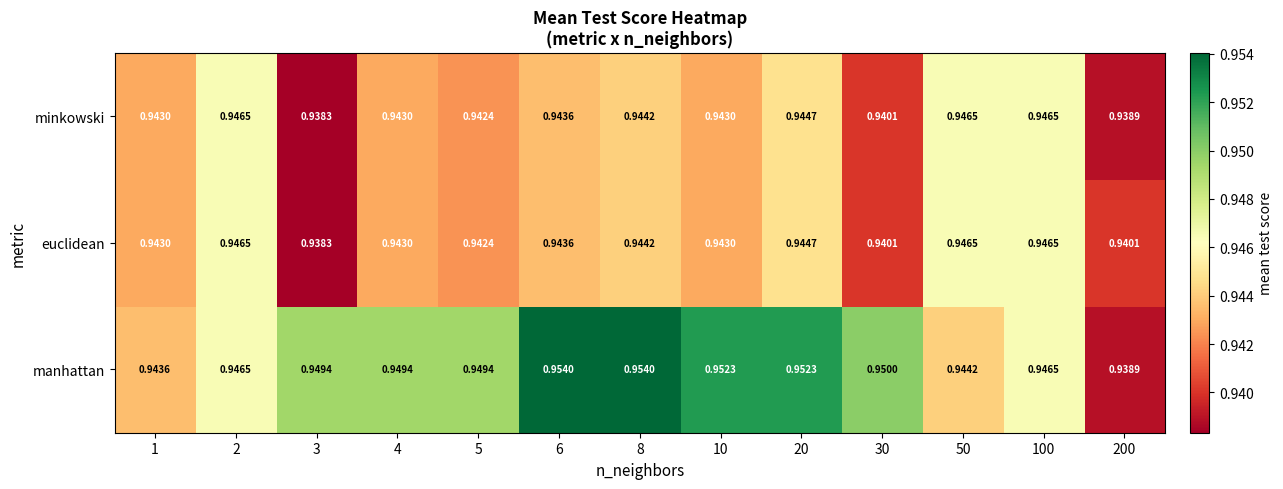

Which series has the widest spread of values?

manhattan